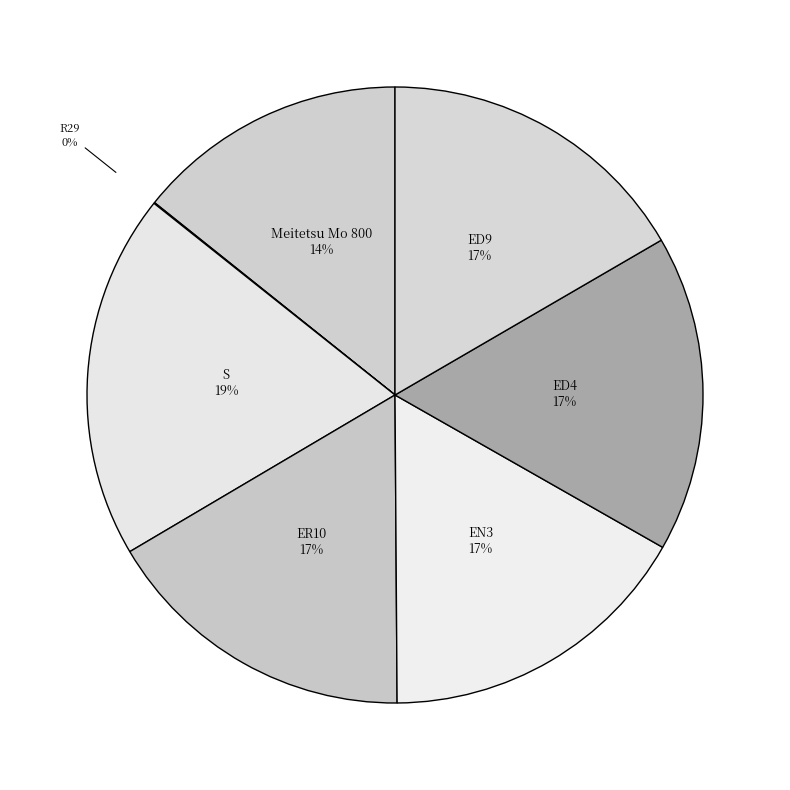

The ED4 slice represents 17% of the pie. True or false?

True